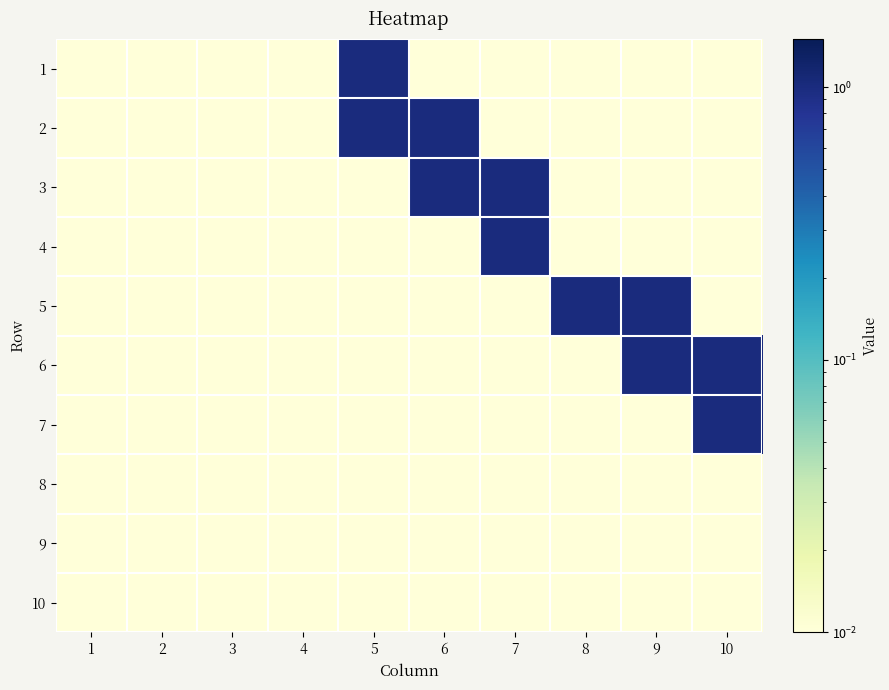

What is the maximum value shown in the chart?

1.0